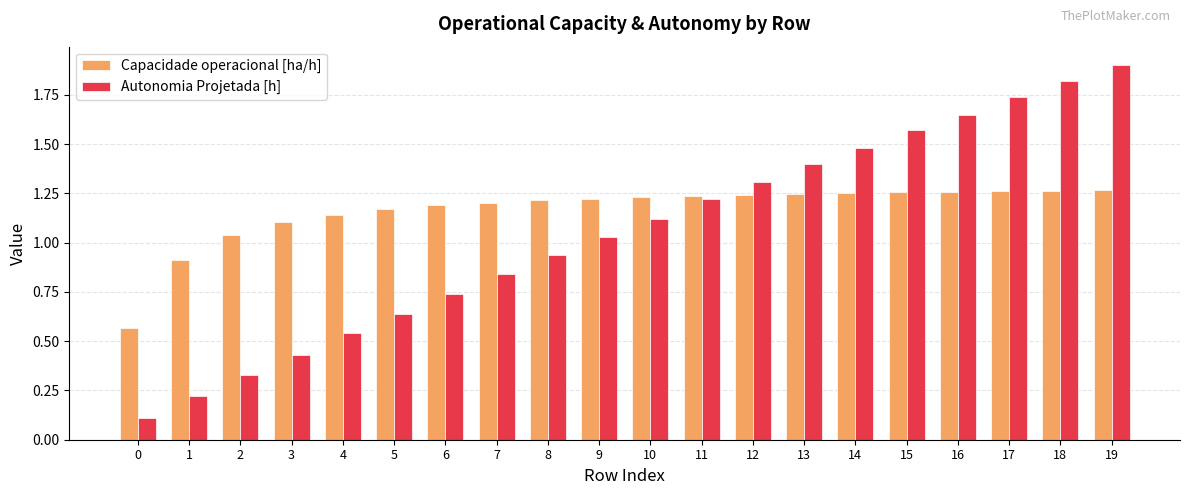

Which category has the highest value in the Autonomia Projetada [h] series?

19